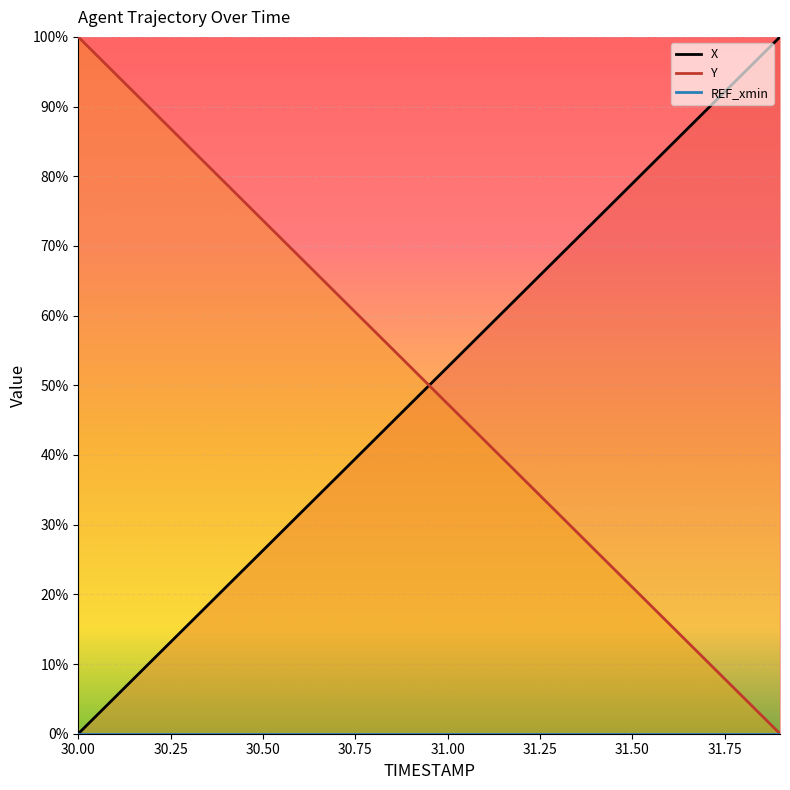

Rank the series at 31.5 from highest to lowest value.

X, Y